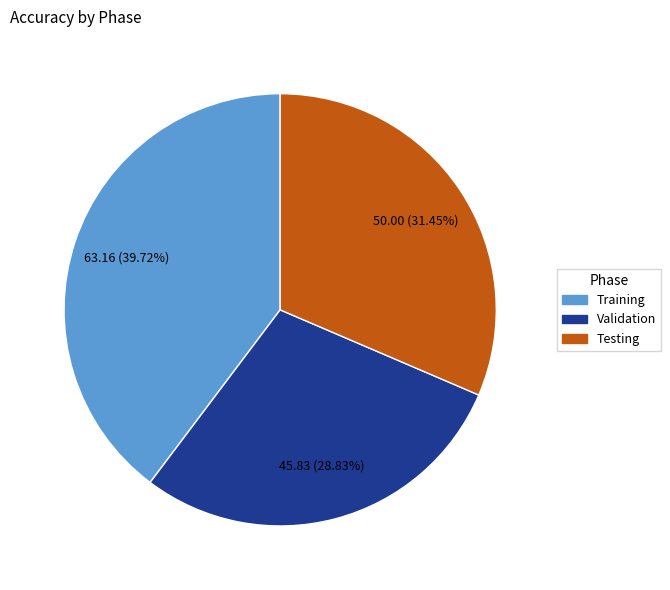

Count the number of slices in the pie.

3